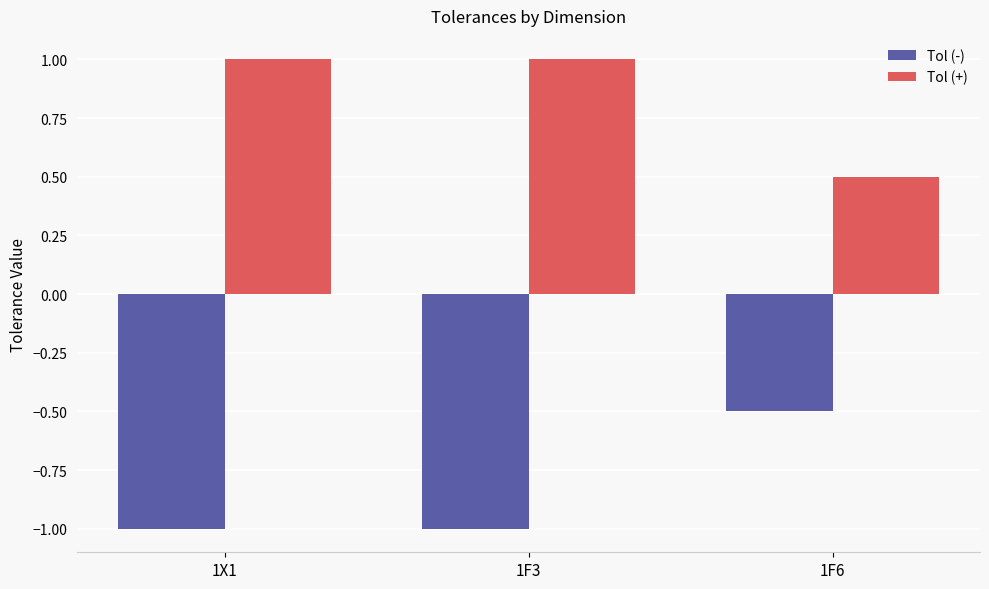

Reading left to right, list all the values displayed in this chart.

Tol (-): 1X1=-1.0	1F3=-1.0	1F6=-0.5
Tol (+): 1X1=1.0	1F3=1.0	1F6=0.5